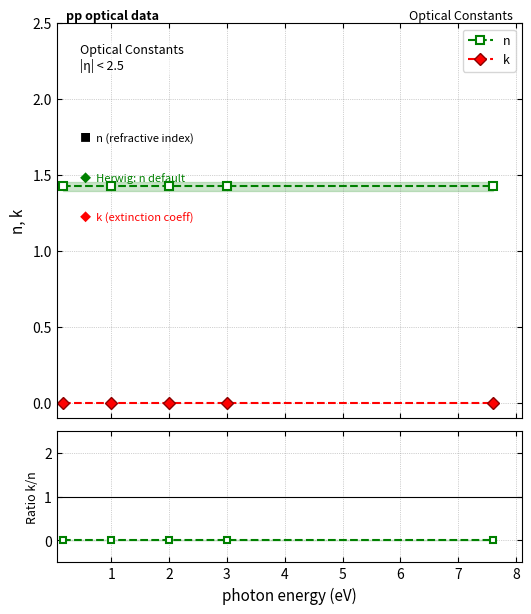

Reading right to left, extract all data points from this chart.

n: 1.4	1.4	1.4	1.4	1.4
k: 0.0	0.0	0.0	0.0	0.0
k/n ratio: 0.0	0.0	0.0	0.0	0.0